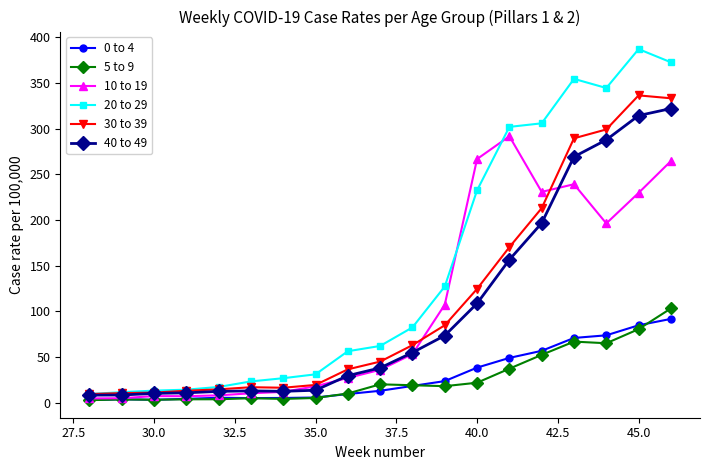

After their last crossing, which series has the higher values: 10 to 19 or 20 to 29?

20 to 29